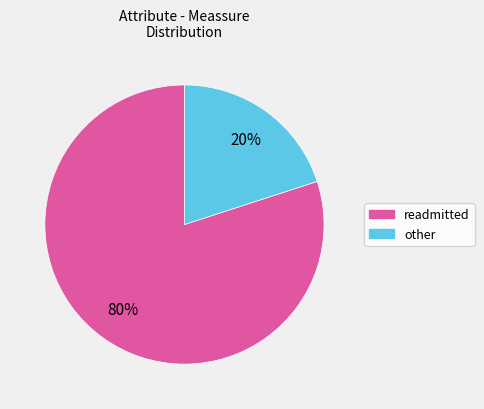

To the nearest percent, what is the average slice percentage?

50%